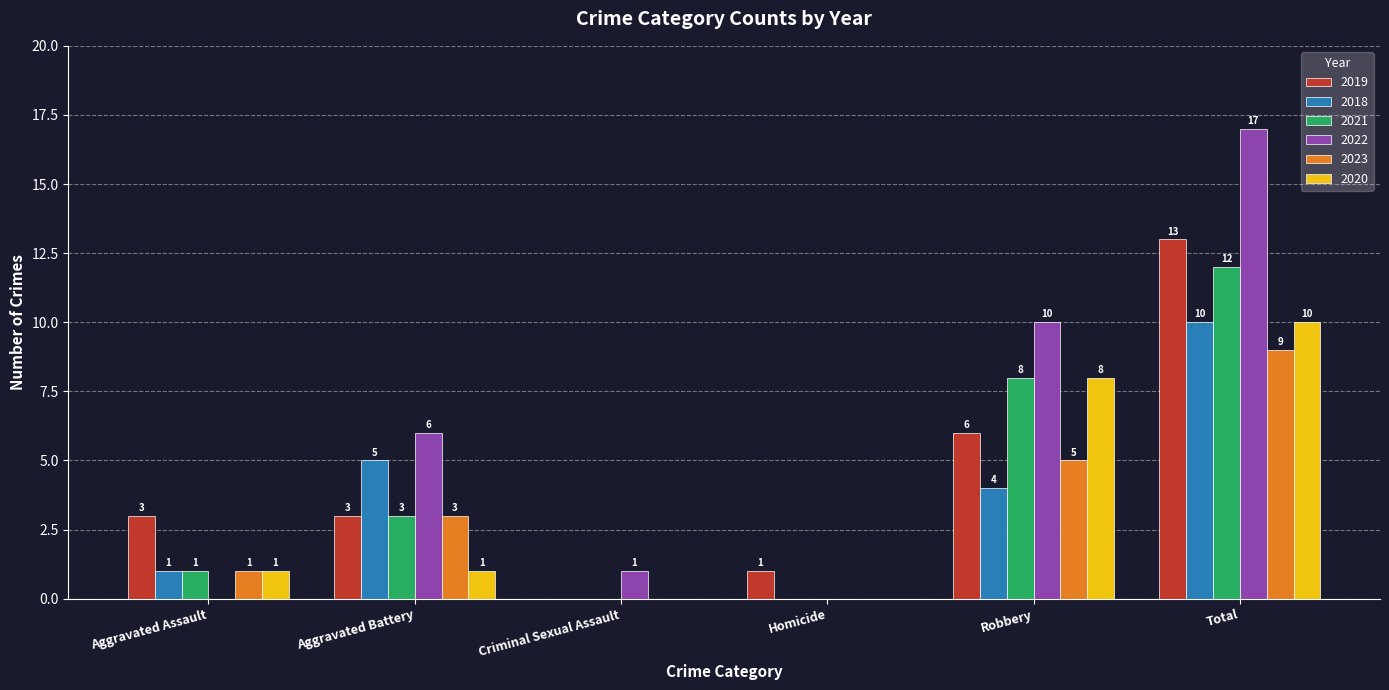

How many data points does each series have?

6